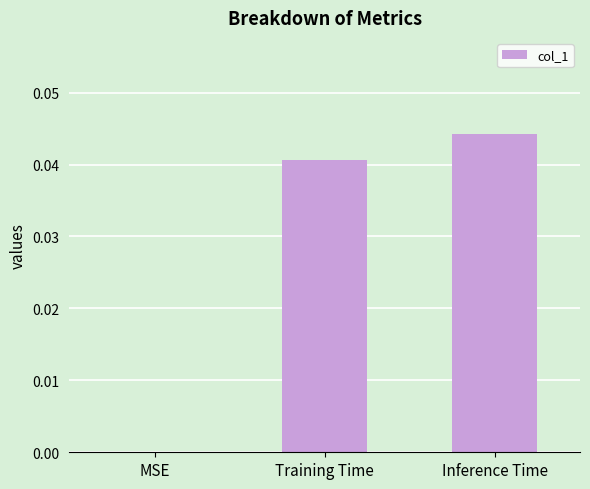

Which has a higher value, Training Time or MSE?

Training Time